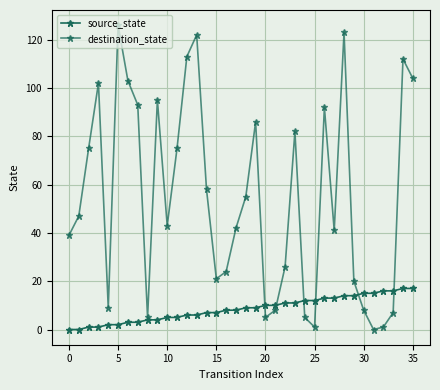

Which category has the lowest value in the destination_state series?

31